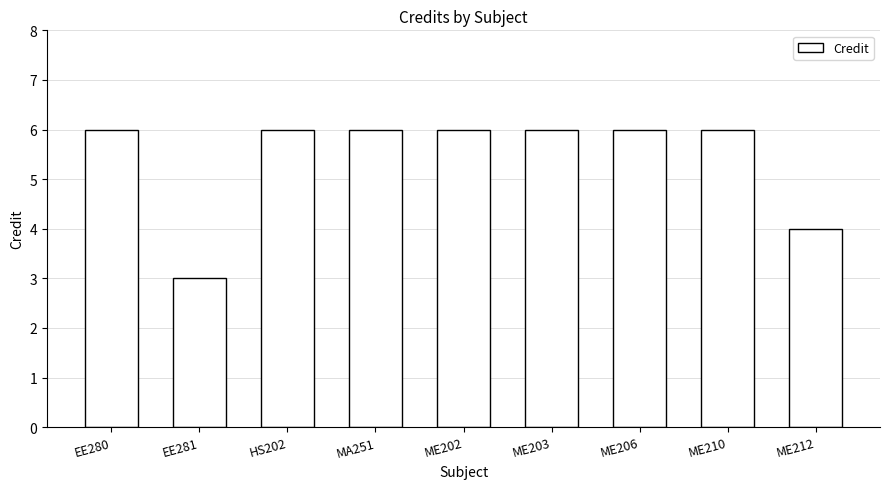

Reading left to right, what are all the values shown in this chart?

EE280=6	EE281=3	HS202=6	MA251=6	ME202=6	ME203=6	ME206=6	ME210=6	ME212=4